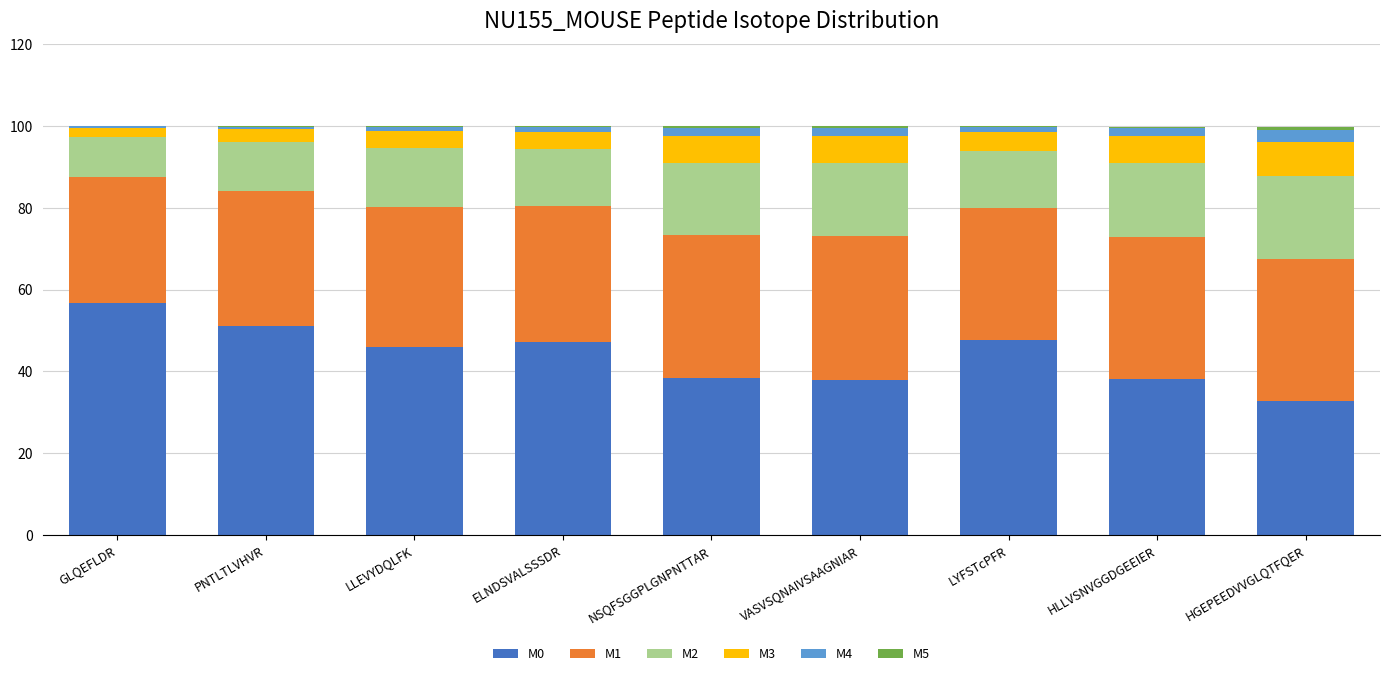

True or false: M0 has a value of 51.0 at PNTLTLVHVR.

True